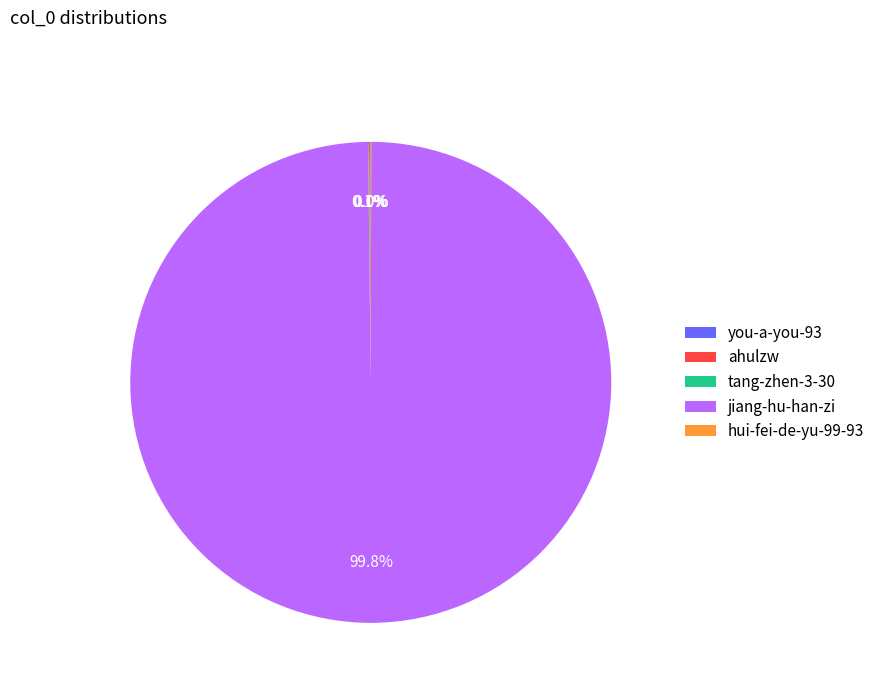

Which category has the biggest portion of the pie?

jiang-hu-han-zi